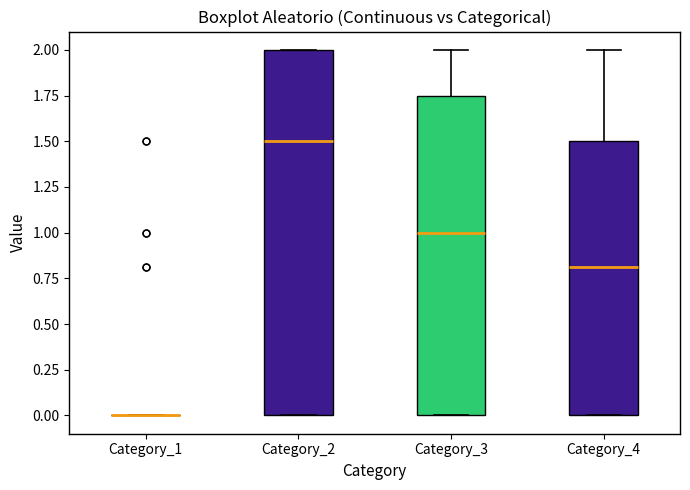

Reading left to right, read every box against the y-axis: the position of its median line, the range the box covers, and the ends of its whiskers. The values are not printed on the chart, so give them approximately, as read against the axis.

Category_1: box collapsed to a line at 0.00, whiskers 0.00 to 0.00
Category_2: median 1.50, box 0.00 to 2.00, whiskers 0.00 to 2.00
Category_3: median 1.00, box 0.00 to 1.75, whiskers 0.00 to 2.00
Category_4: median 0.80, box 0.00 to 1.50, whiskers 0.00 to 2.00